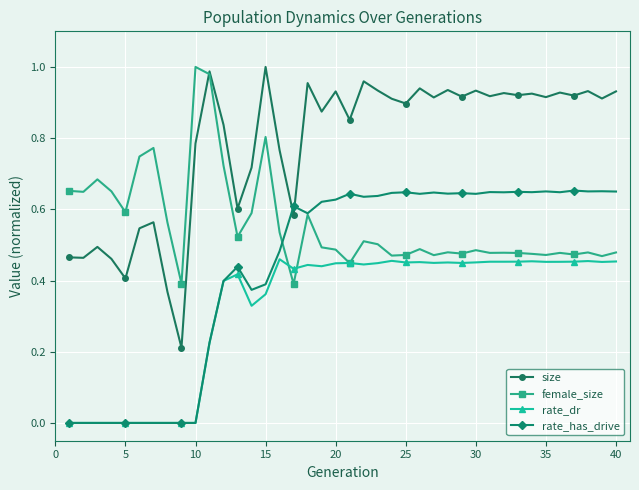

True or false: rate_has_drive has more than 2 points higher than both neighbors.

True